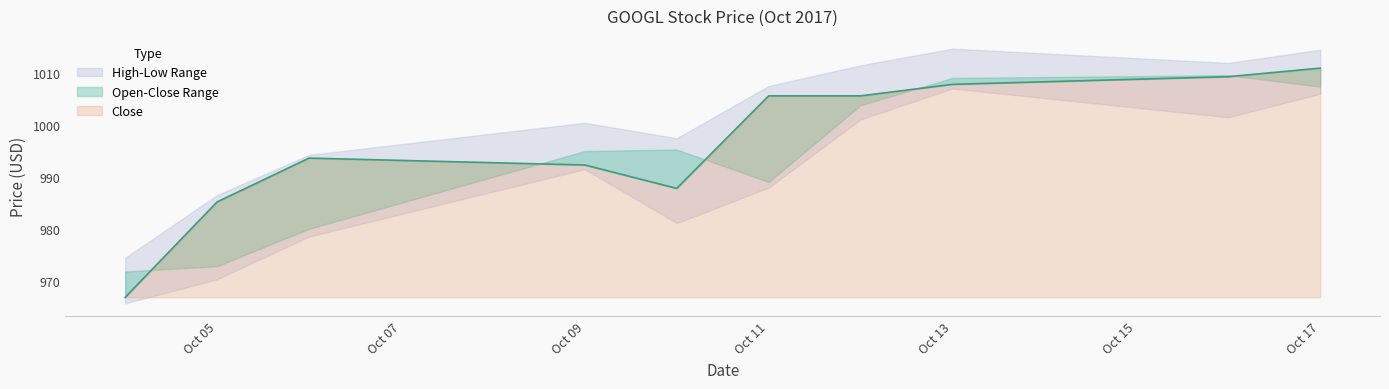

What is the average value of the Low series?

989.1